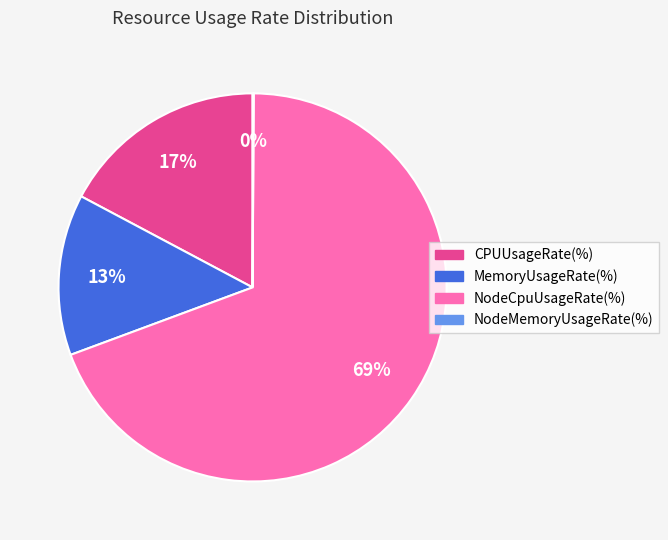

Which has a higher value, CPUUsageRate(%) or NodeCpuUsageRate(%)?

NodeCpuUsageRate(%)